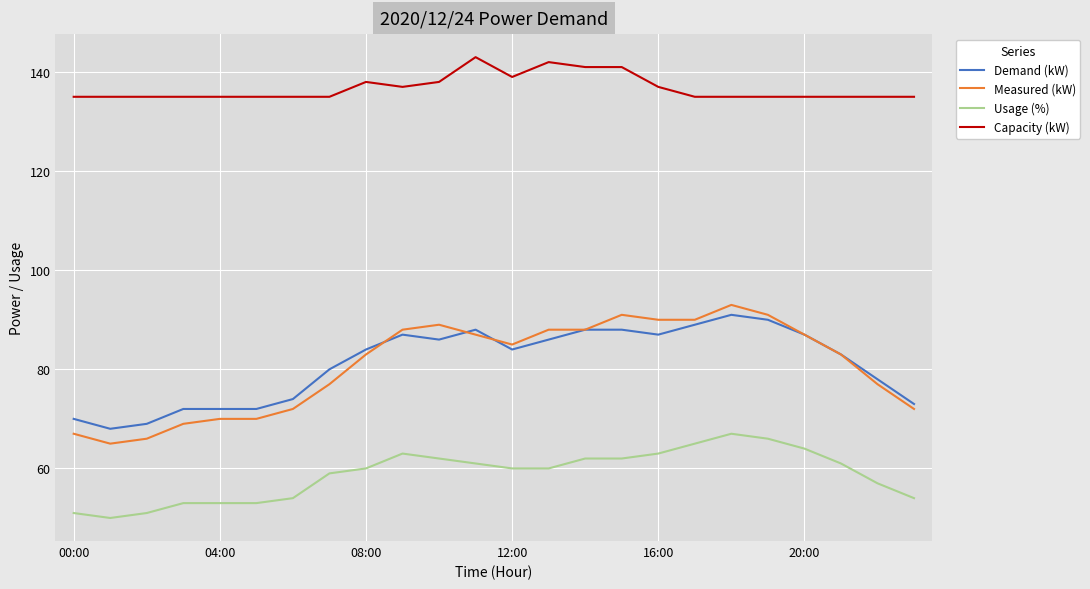

What are all the series names shown in the legend?

Demand (kW), Measured (kW), Usage (%), Capacity (kW)